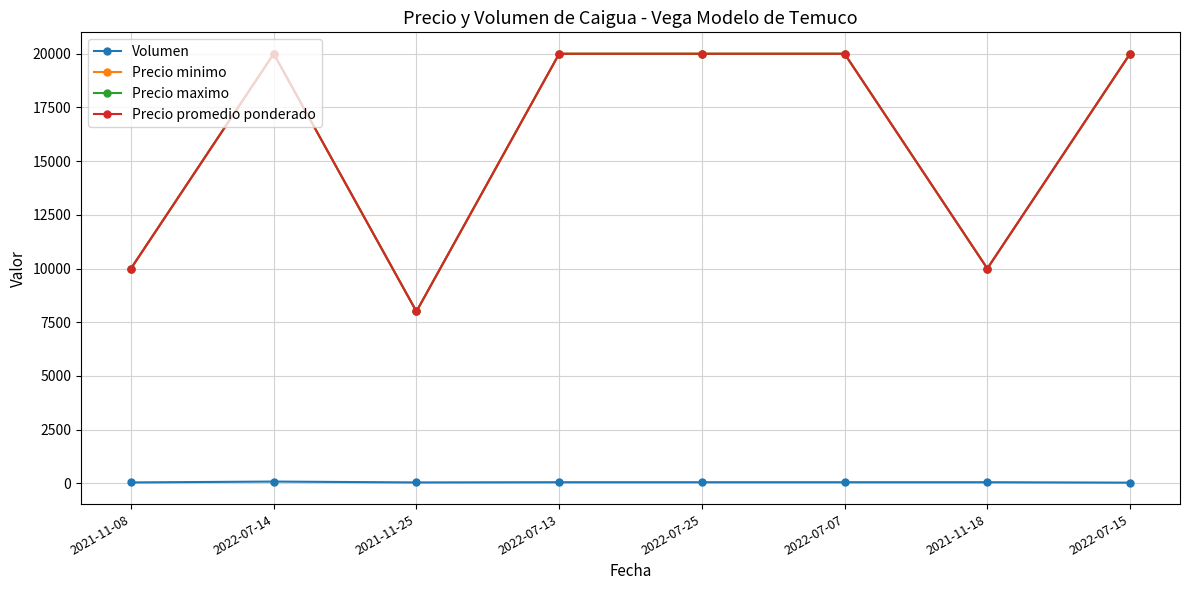

What is the difference between the maximum and second lowest values in the Precio promedio ponderado series?

10000